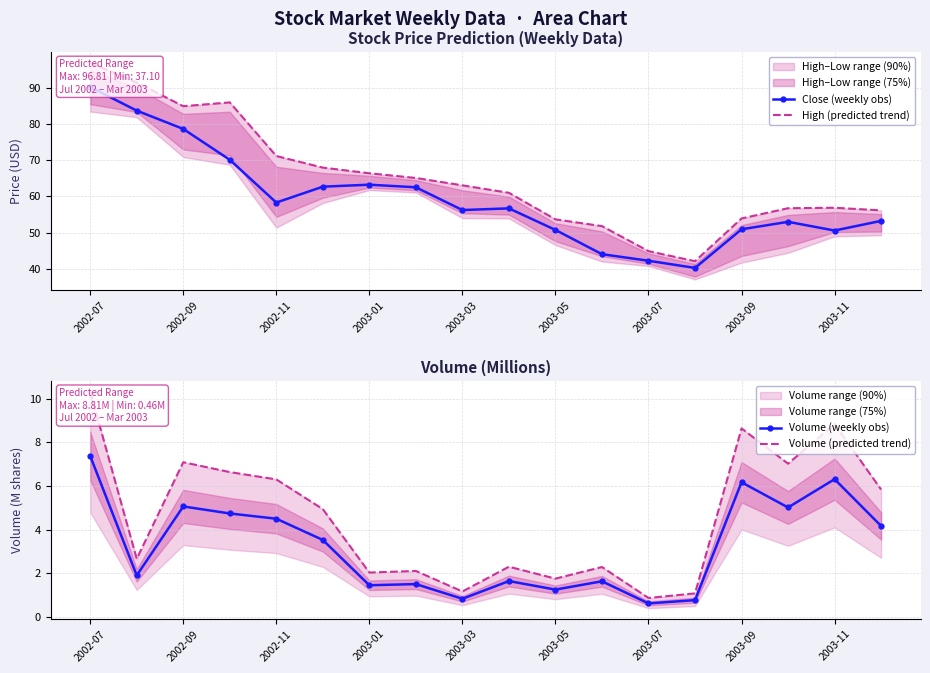

Is it true that Volume (weekly obs) equals 0.6 at 2003-07?

True